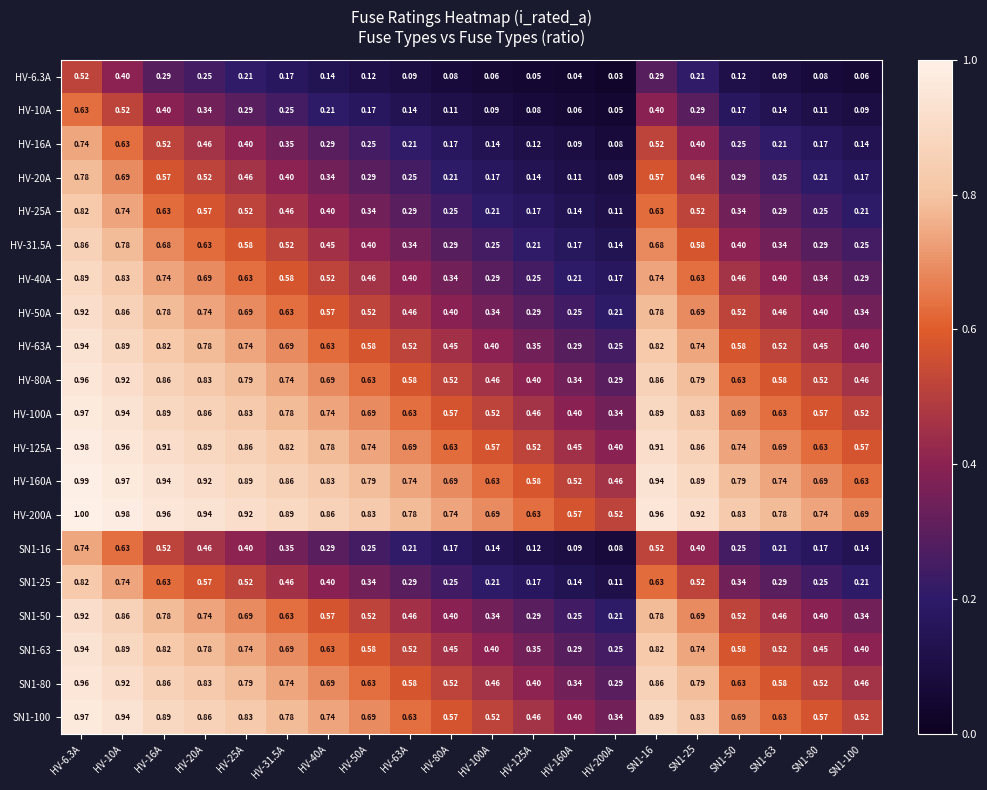

At how many categories does at least one series exceed 0?

20